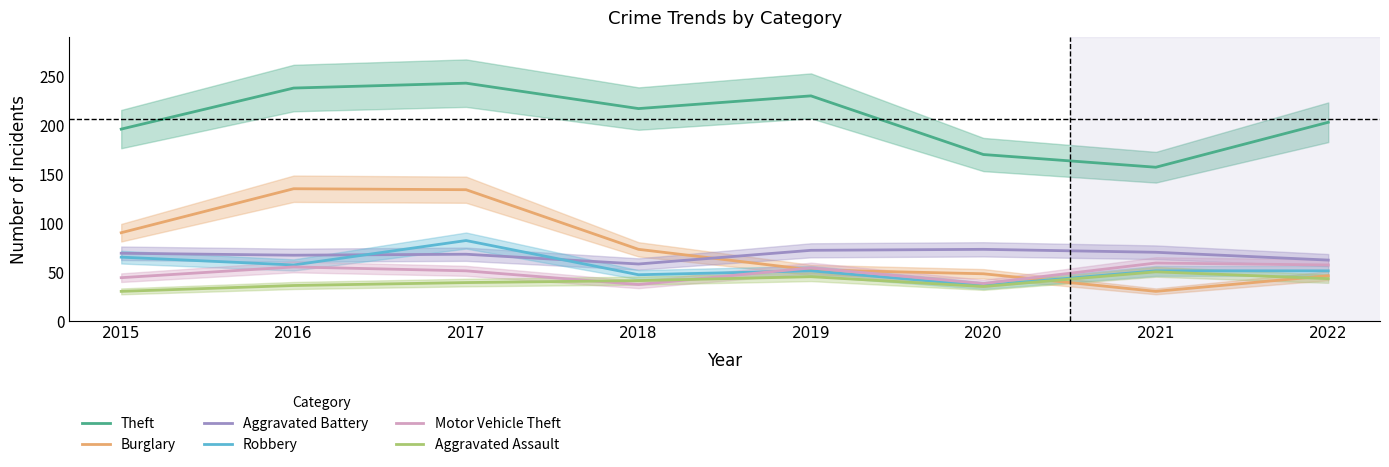

At which label is Aggravated Battery closest to 65?

2016